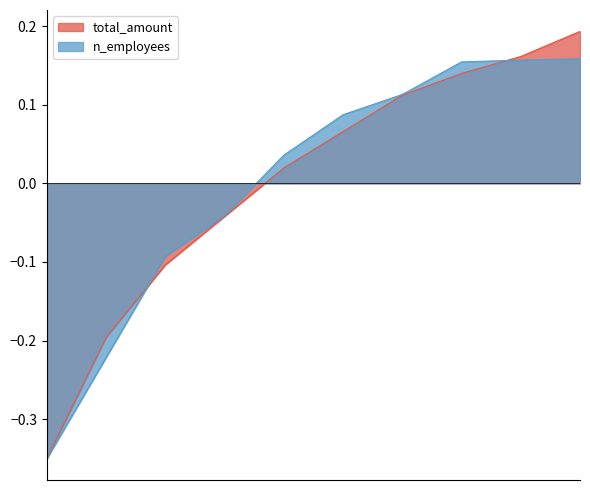

Reading left to right, transcribe all the data shown in this chart.

total_amount: 2020-07=-0.3	2020-08=-0.2	2020-09=-0.1	2020-10=-0.0	2020-11=0.0	2020-12=0.1	2021-01=0.1	2021-02=0.1	2021-03=0.2	2021-04=0.2
n_employees: 2020-07=-0.3	2020-08=-0.2	2020-09=-0.1	2020-10=-0.0	2020-11=0.0	2020-12=0.1	2021-01=0.1	2021-02=0.2	2021-03=0.2	2021-04=0.2